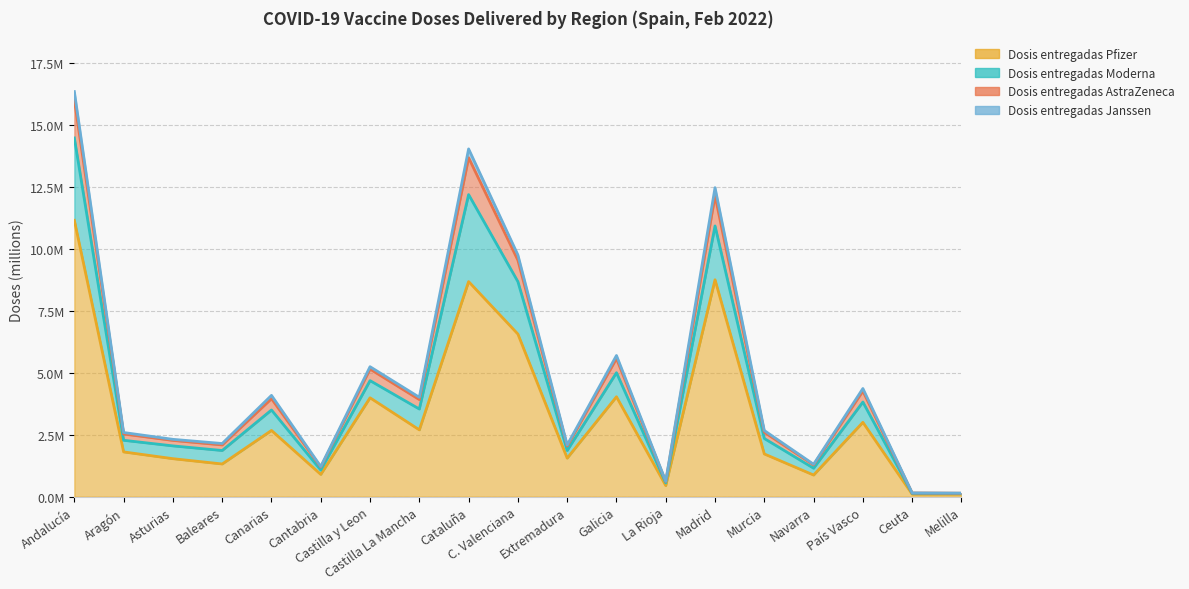

Is it true that Dosis entregadas AstraZeneca equals 15390087 at C. Valenciana?

False